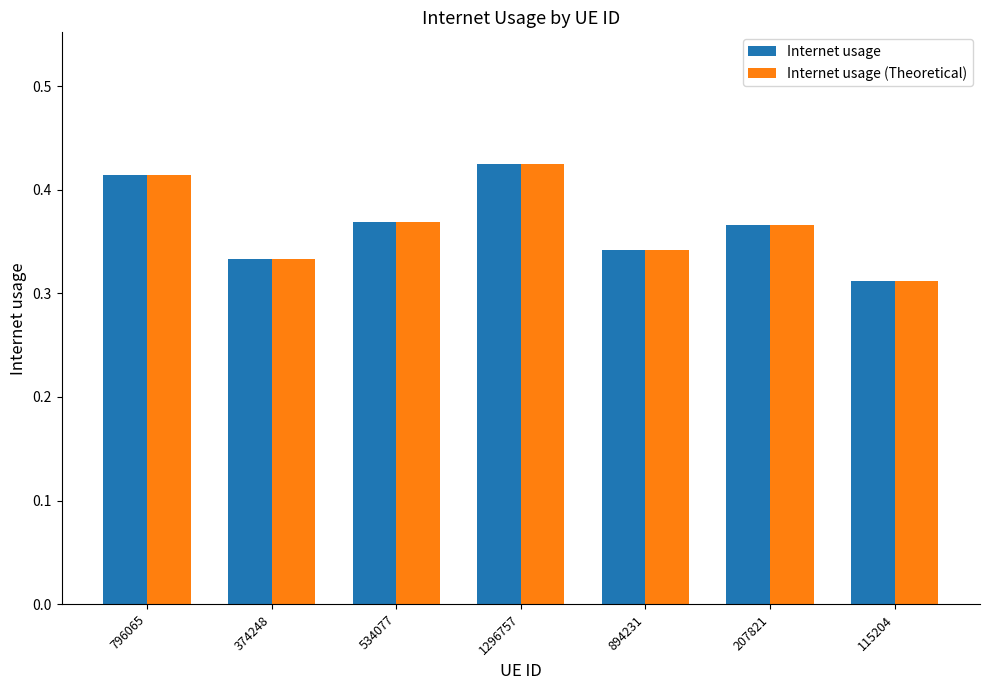

At how many categories does at least one series exceed 0?

7